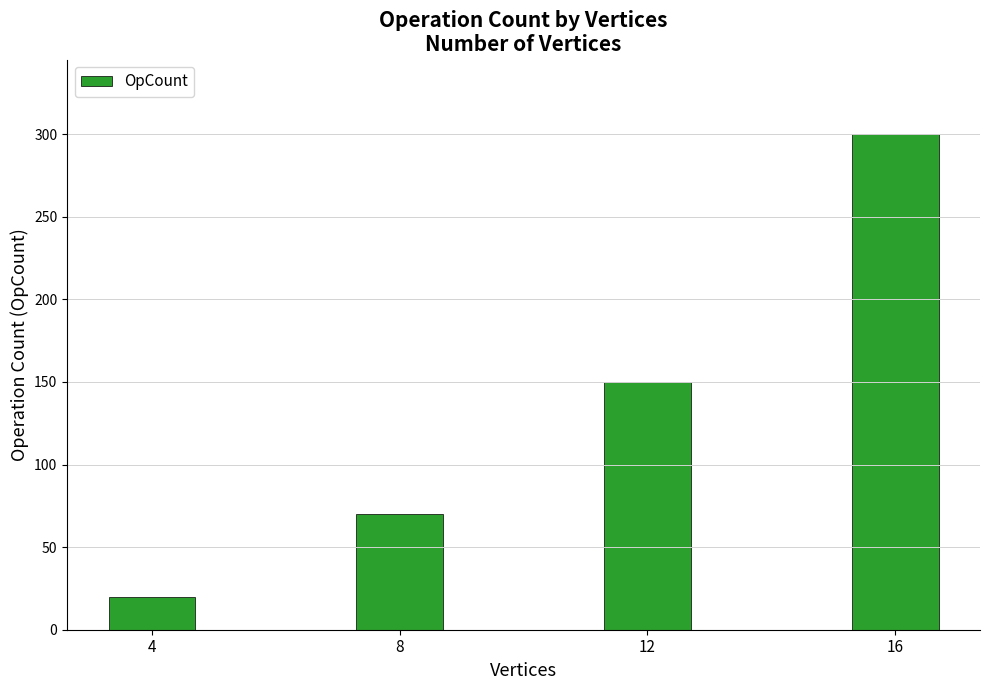

Does the chart contain any negative values?

No